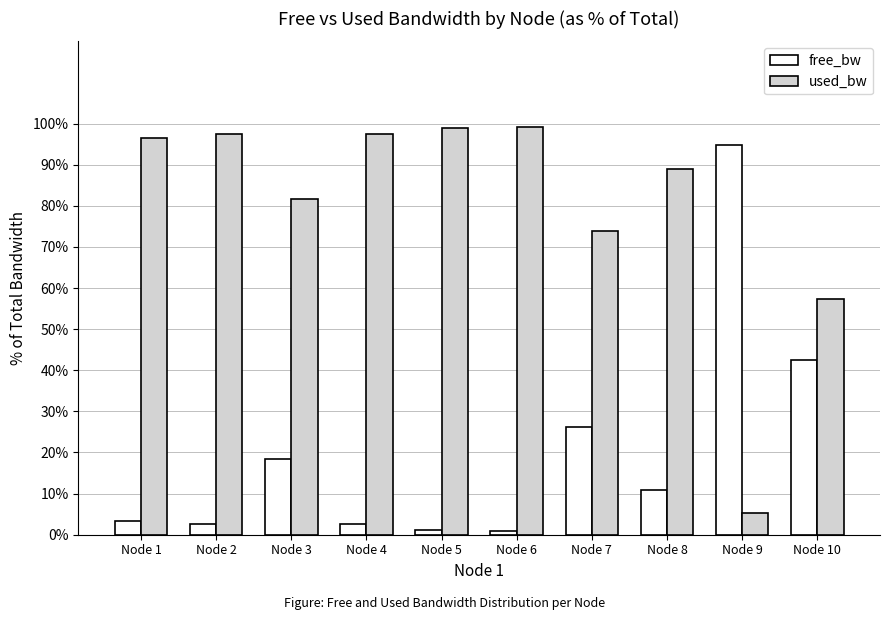

At how many categories does at least one series exceed 62?

9